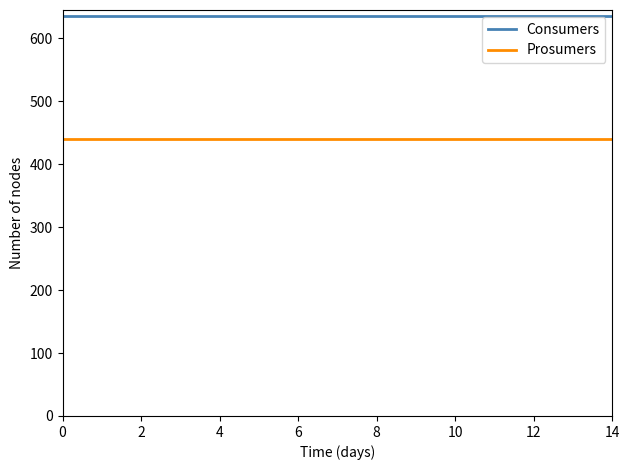

What is the sum of all Prosumers values?

6600